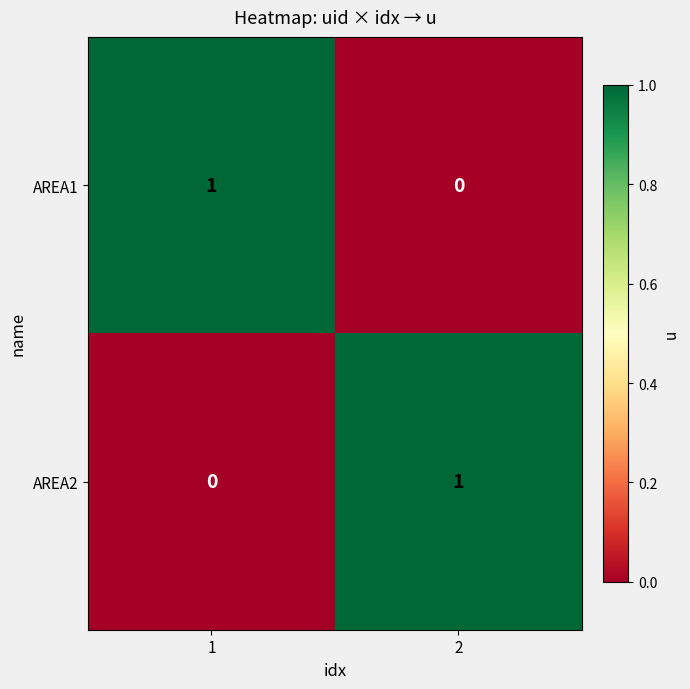

Is the value of AREA2 at 2 greater than the value of AREA1 at 2?

Yes